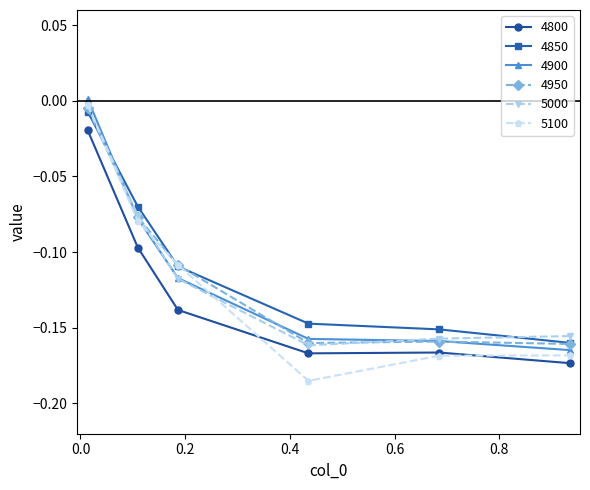

True or false: 4800 has more than 2 points higher than both neighbors.

False